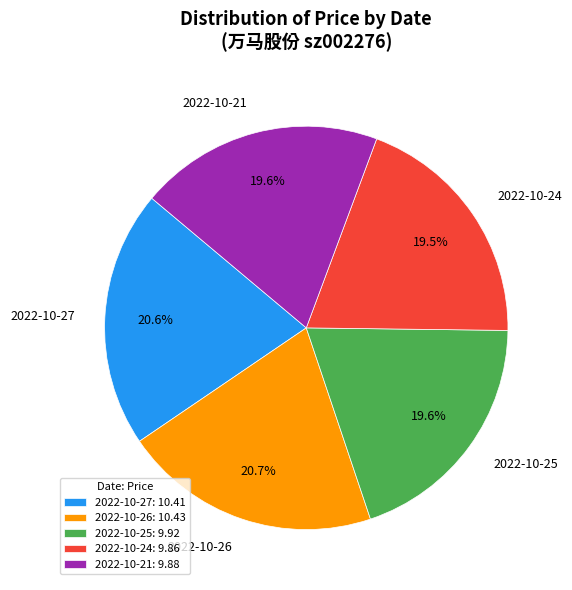

What percentage is NOT represented by 2022-10-25?

80.4%